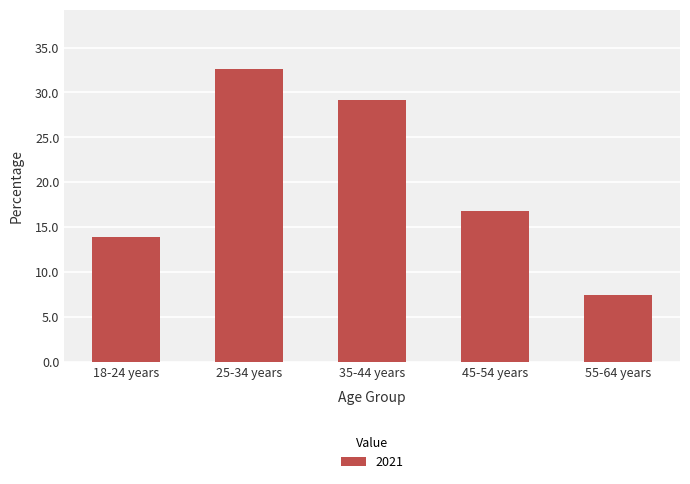

Where is the data nearest to the value 20?

45-54 years